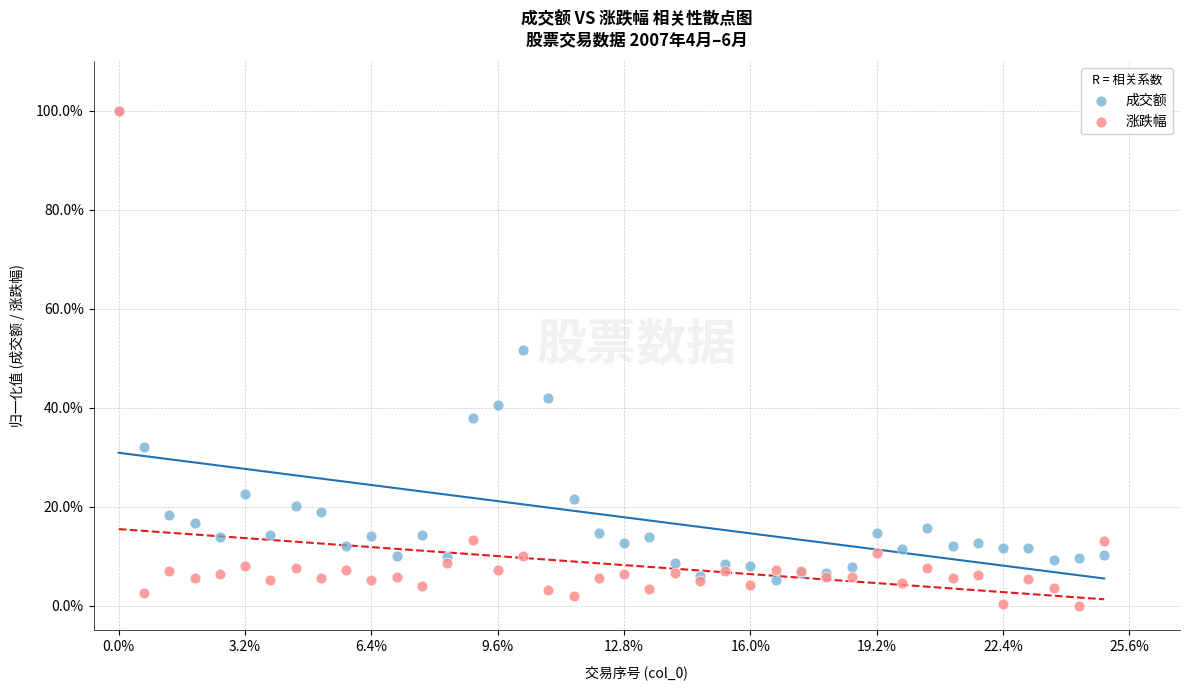

Which series has the largest Y range (max minus min)?

涨跌幅